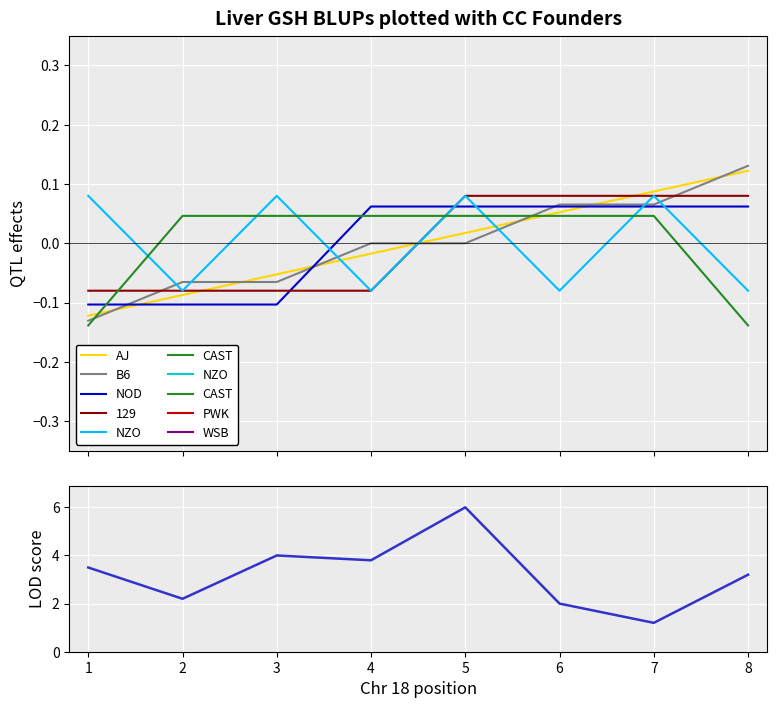

How many values in the NOD series exceed 0?

5